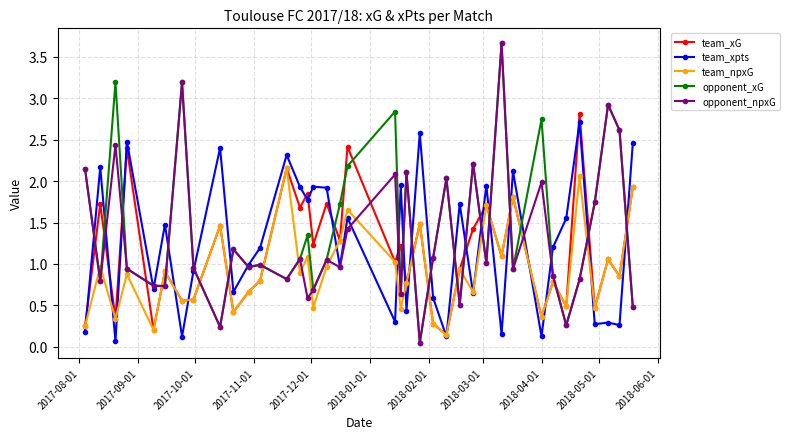

True or false: opponent_npxG and team_xG cross at least once.

True